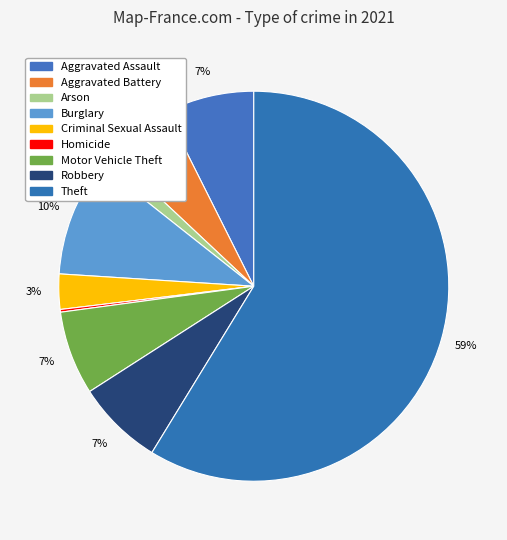

What is the largest slice in the pie chart?

Theft